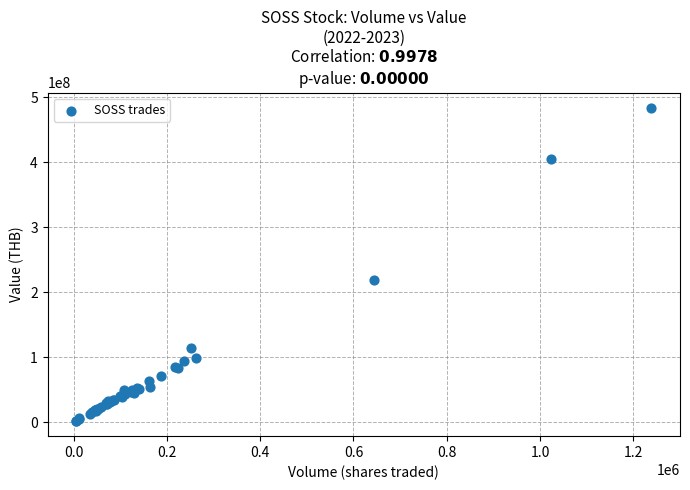

What Y value in the scatter plot is closest to 242955000?

218137600